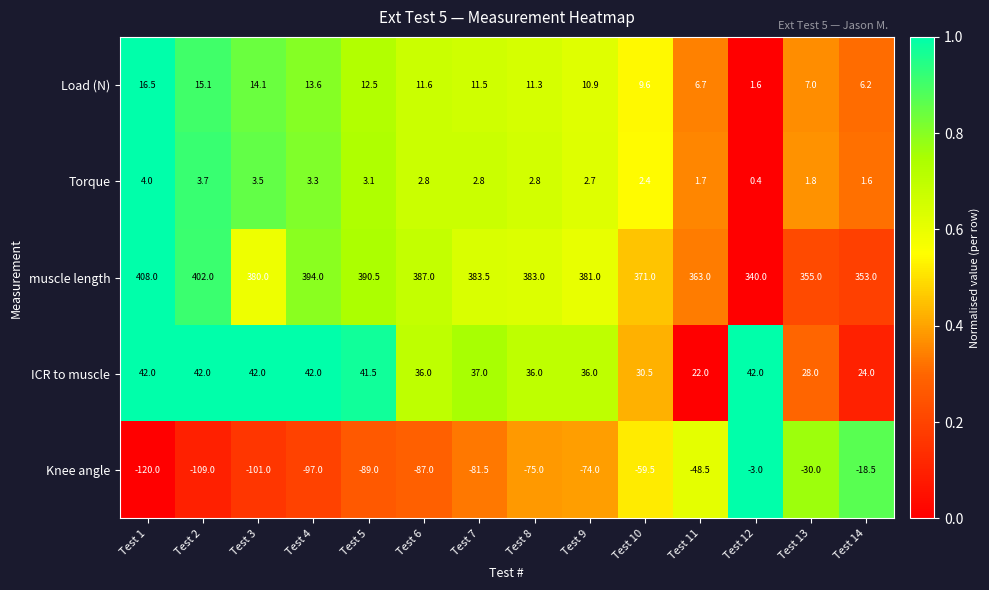

What is the greatest value displayed?

408.0